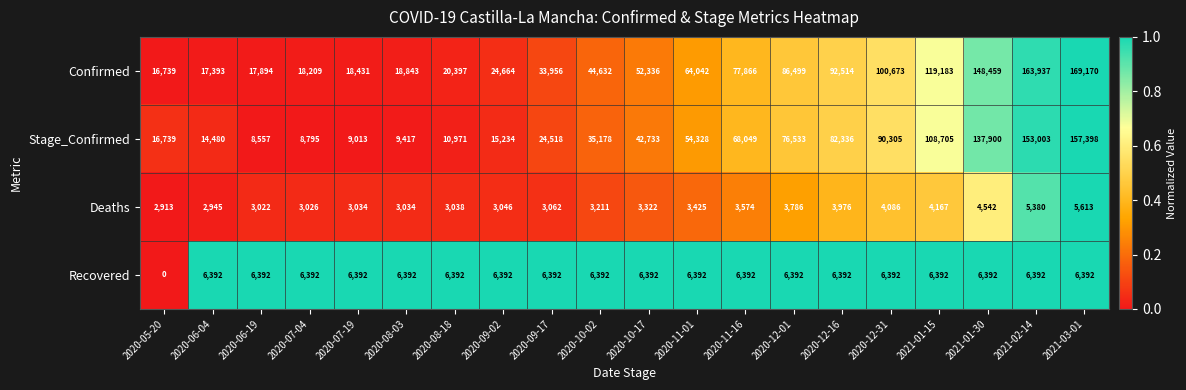

What is the sum of the Recovered values at 2020-06-04 and 2020-09-02?

12784